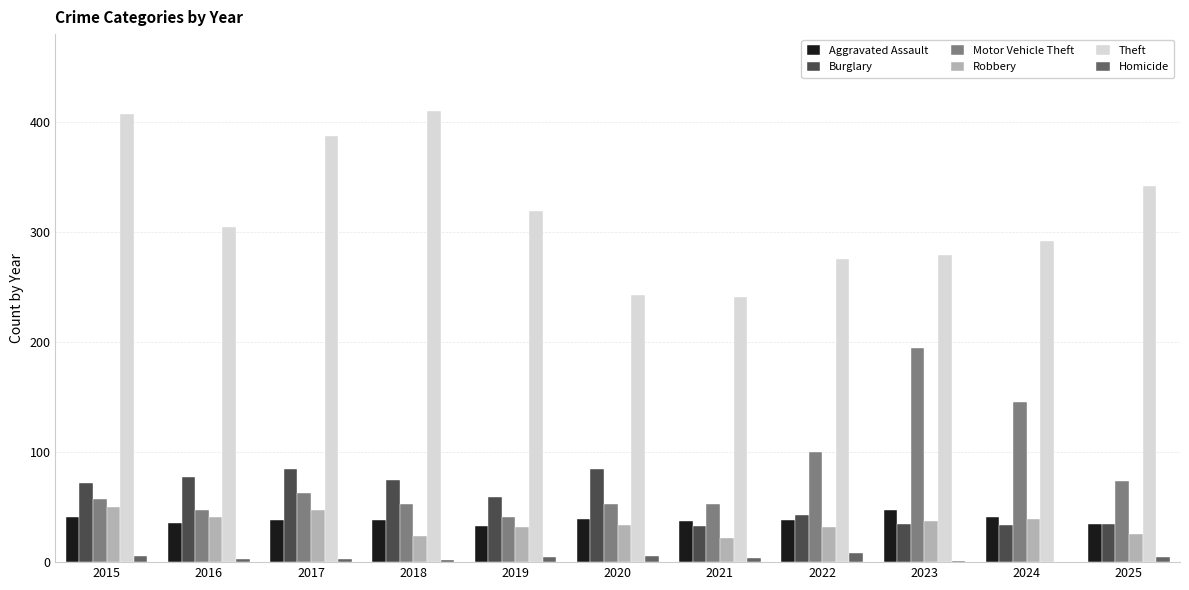

Is the value of Motor Vehicle Theft at 2021 greater than the value of Homicide at 2025?

Yes